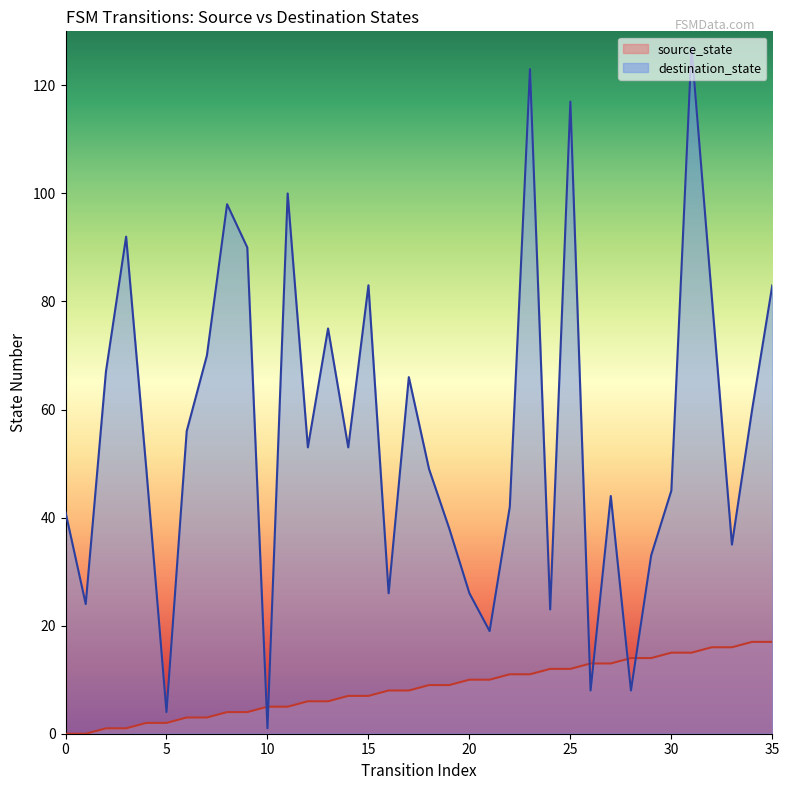

The value of destination_state at 33 is 35. True or false?

True